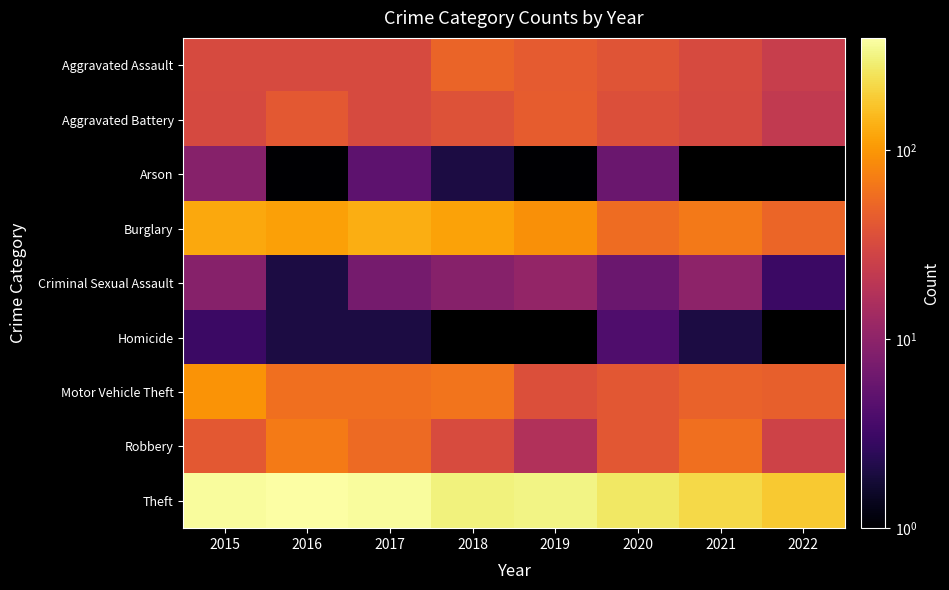

At which category does the chart reach its peak across all series?

2016